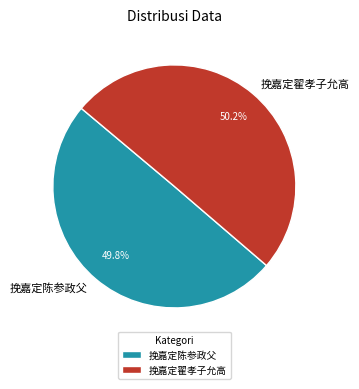

What percentage is the 挽嘉定翟孝子允高 slice, to the nearest percent?

50%